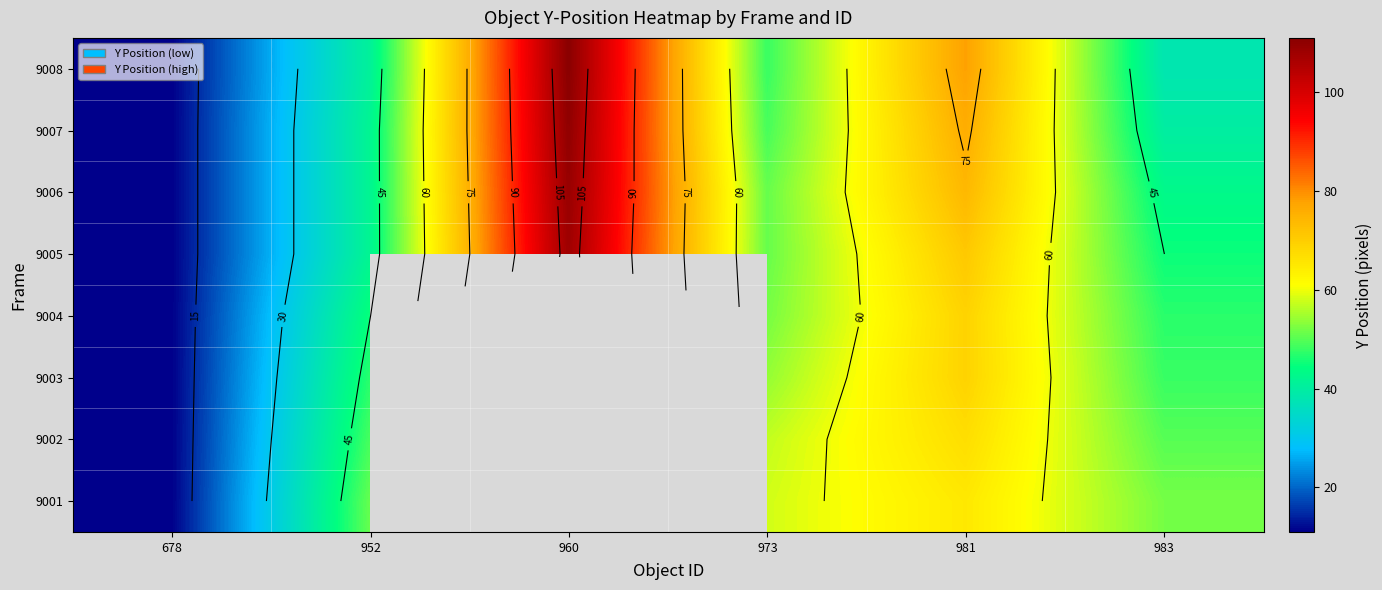

Which category has the lowest value across all series?

678